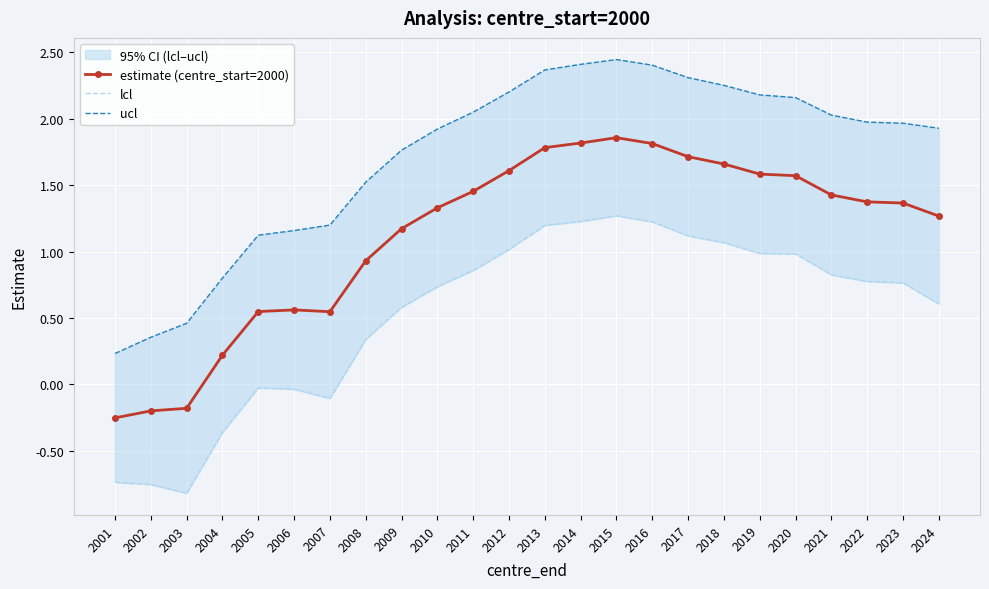

What is the value of the estimate (centre_start=2000) point at the 11th from the left?

1.5